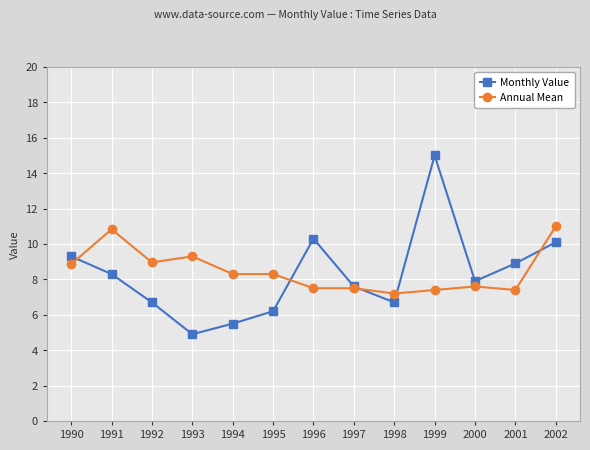

What is the value of the Monthly Value point at the 7th from the left?

10.3